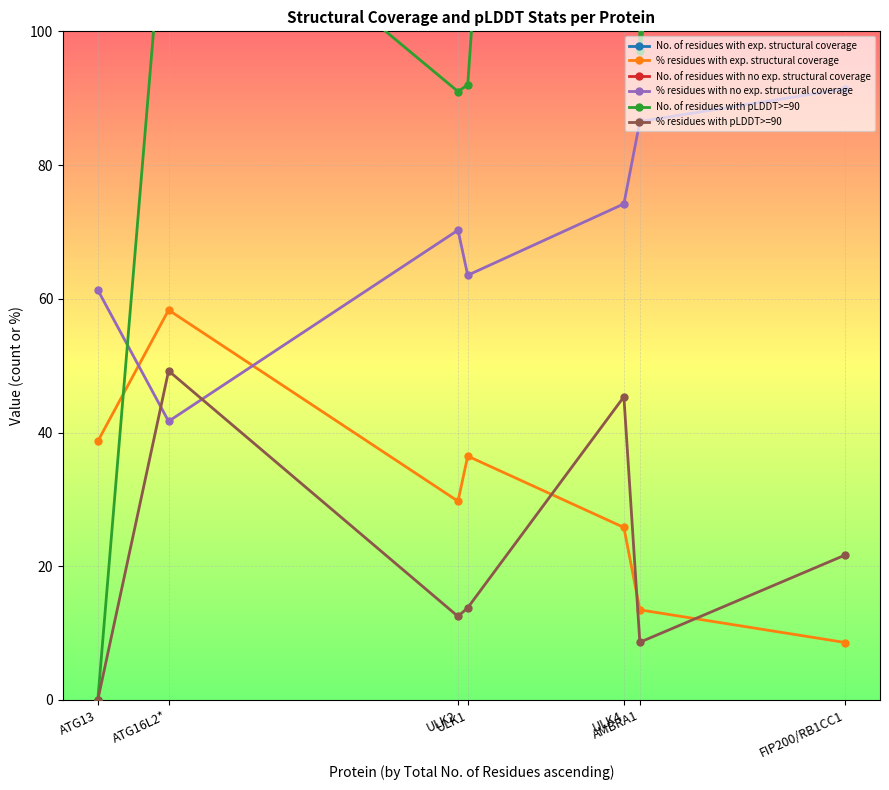

True or false: % residues with pLDDT>=90 and No. of residues with pLDDT>=90 cross at least once.

False